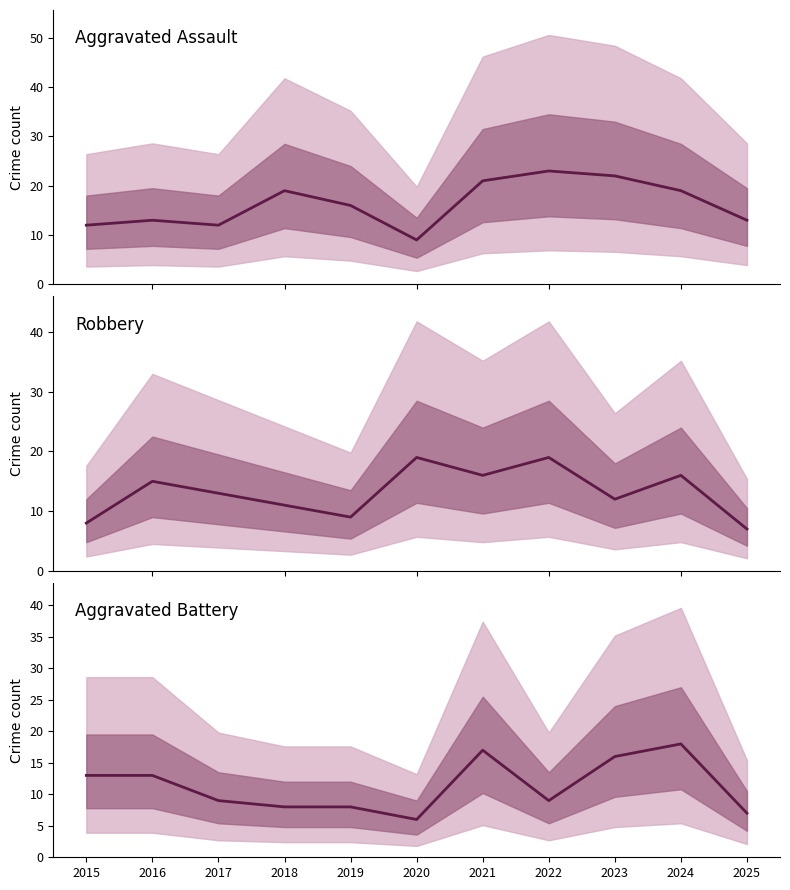

What is the difference between the maximum and second lowest values in the Aggravated Assault series?

11